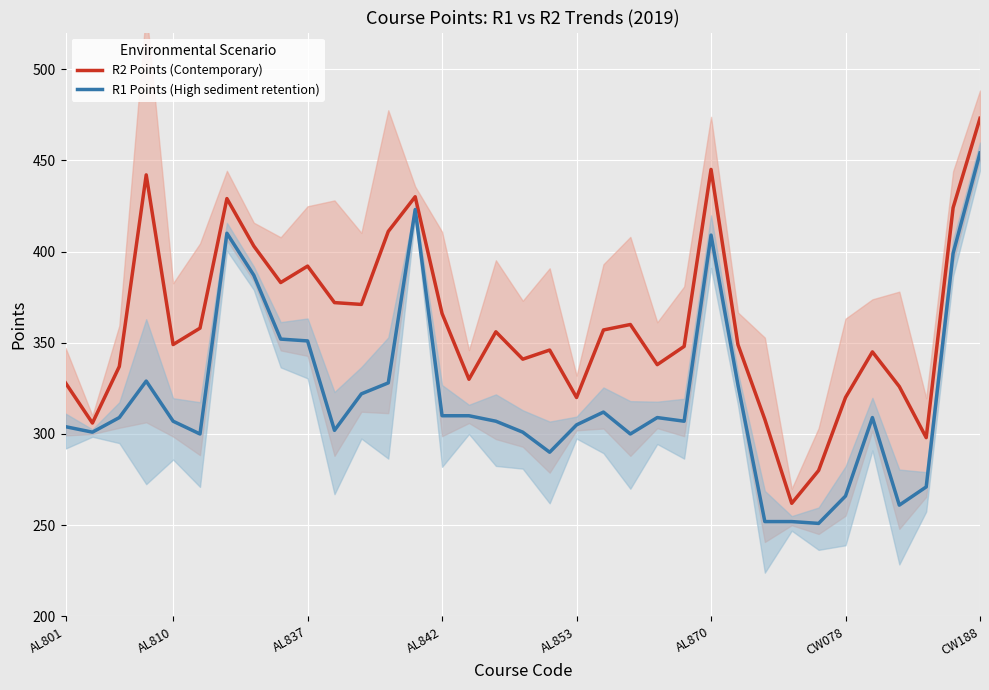

What is the sum of the R1 Points (High sediment retention) values at 12 and 23?

635